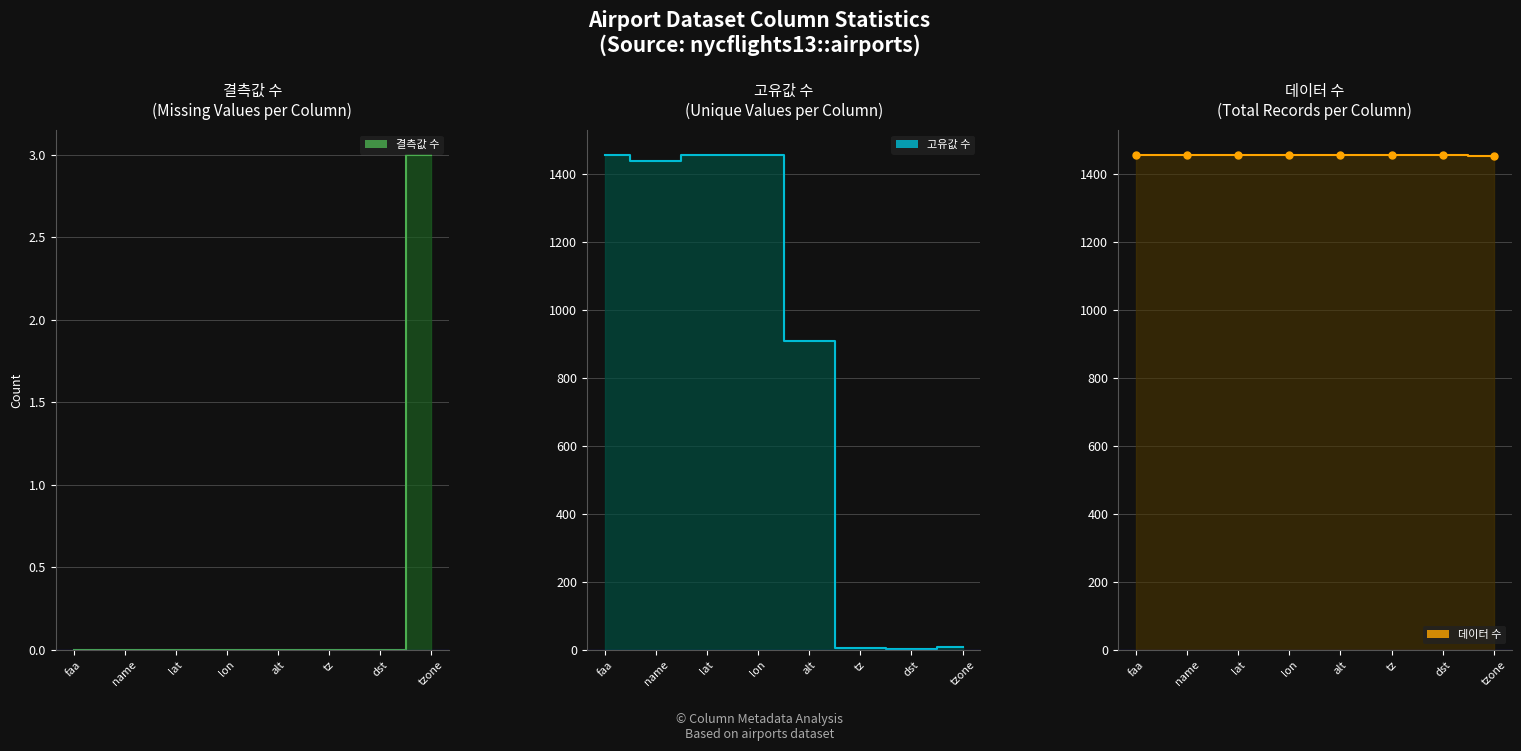

The value of 결측값 수 at tz is -1. True or false?

False